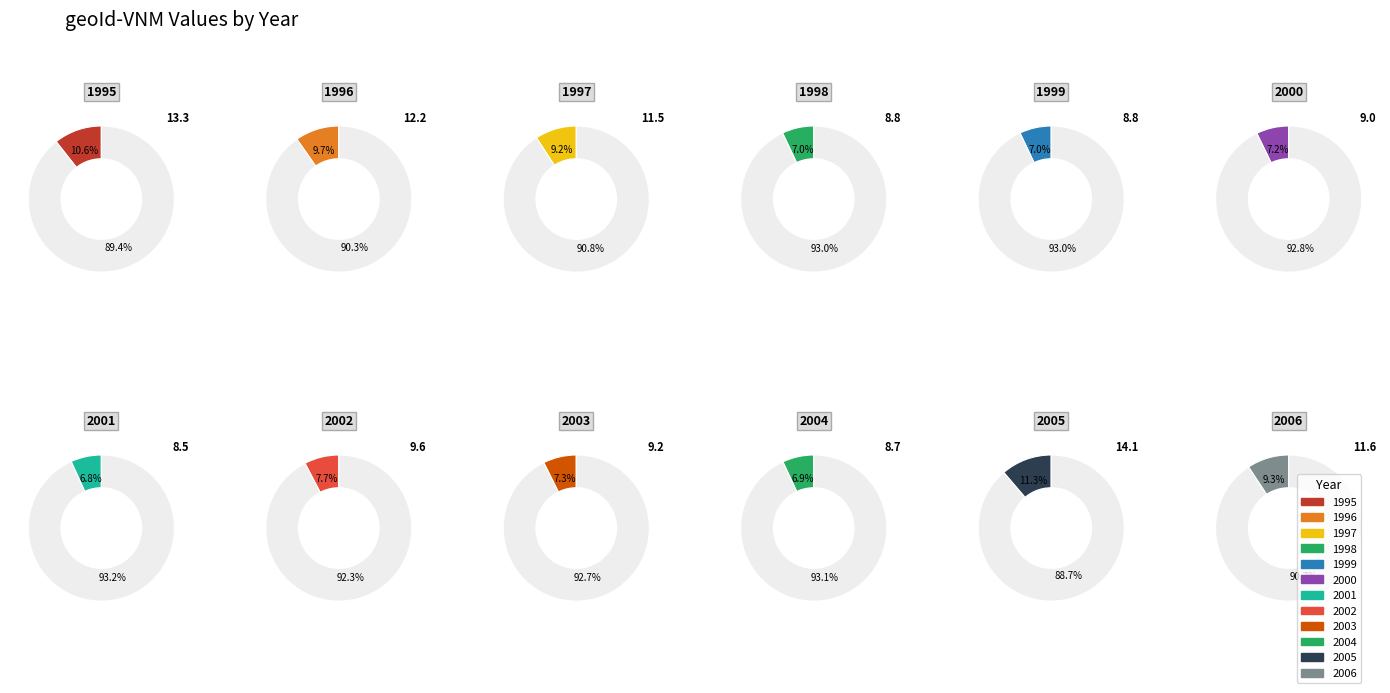

To the nearest percent, what percentage of the pie is 1995?

11%